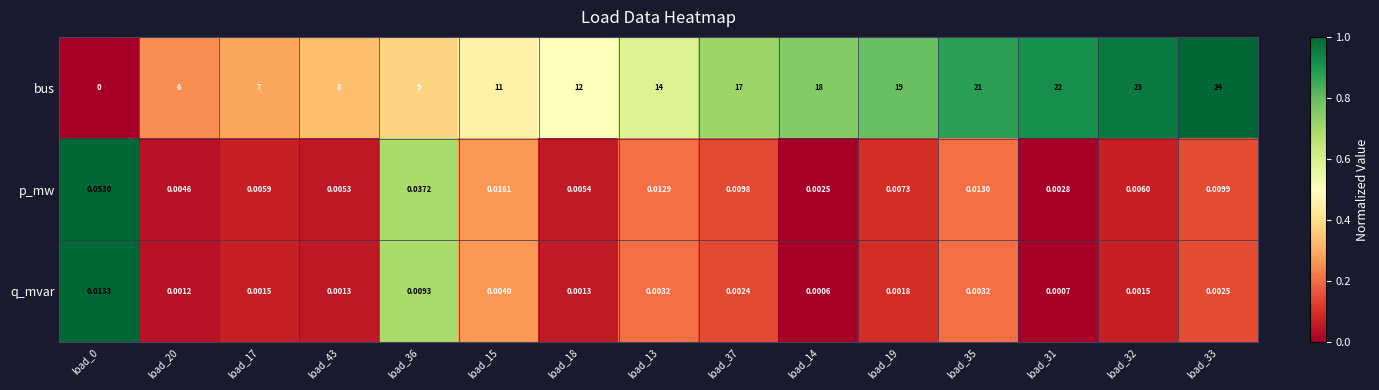

What is the maximum value shown in the chart?

24.0